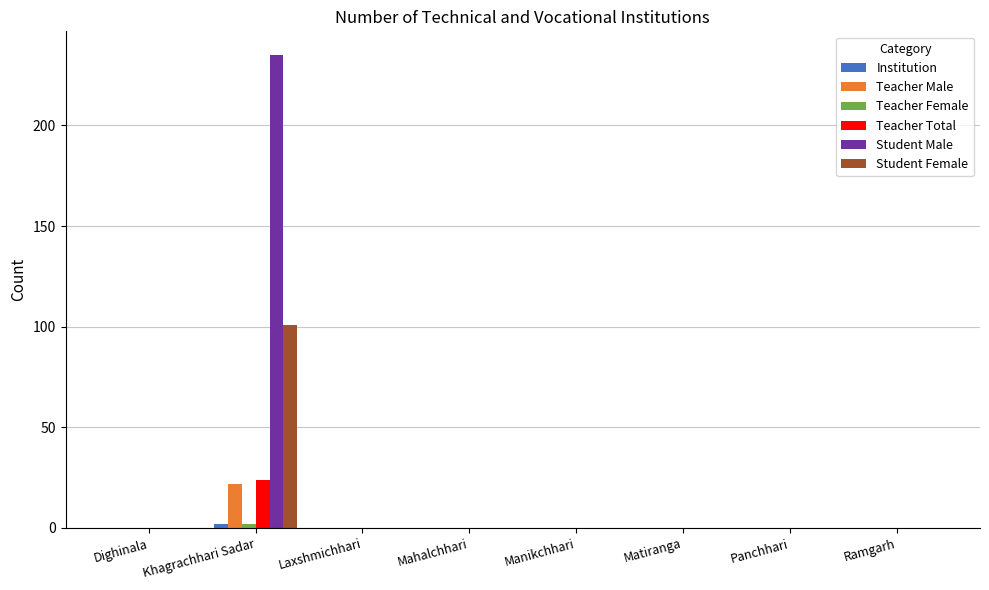

True or false: Teacher Male has a value of 11 at Matiranga.

False